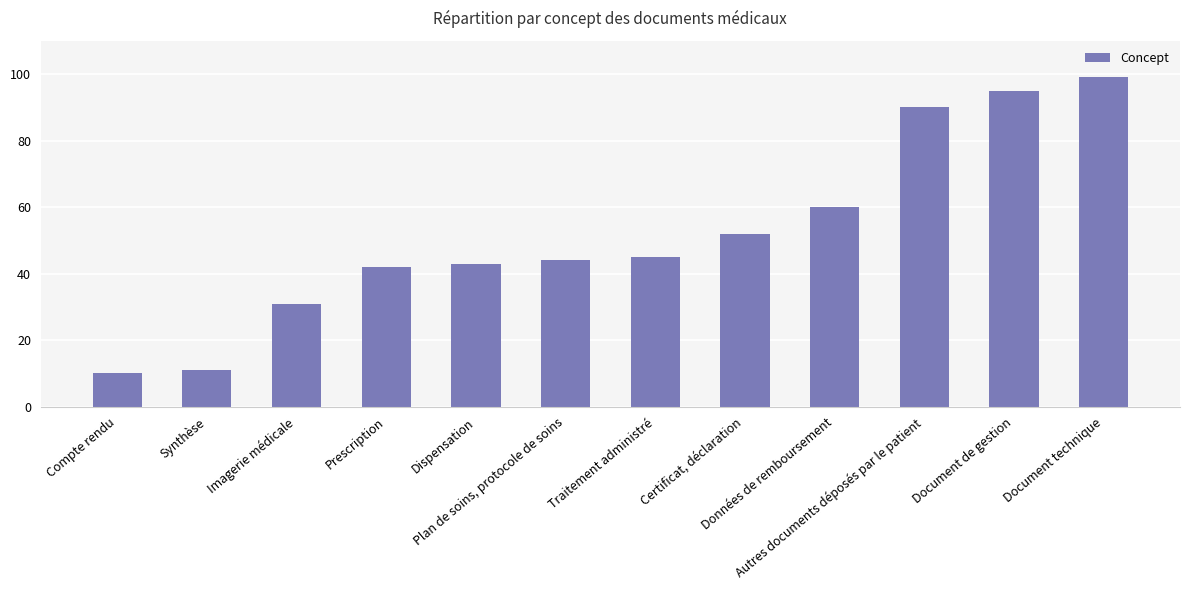

How many values are below 45?

6